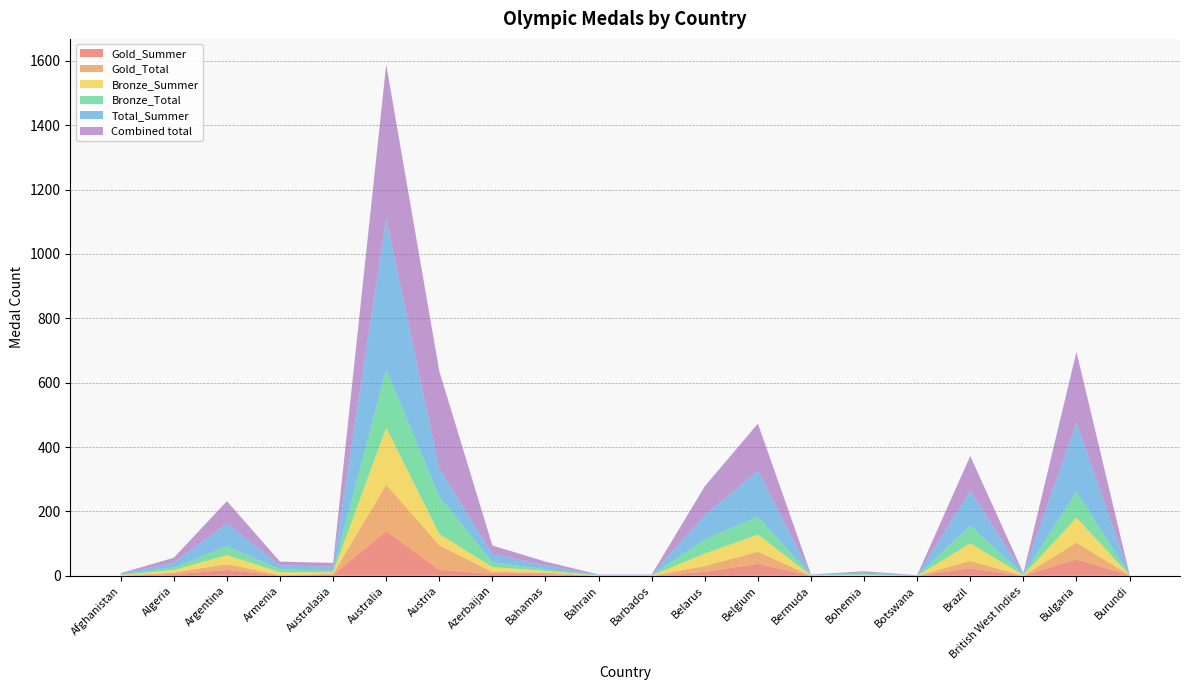

Reading left to right, list all the values displayed in this chart.

Gold_Summer: Afghanistan=0	Algeria=5	Argentina=18	Armenia=1	Australasia=3	Australia=139	Austria=18	Azerbaijan=6	Bahamas=5	Bahrain=0	Barbados=0	Belarus=12	Belgium=37	Bermuda=0	Bohemia=0	Botswana=0	Brazil=23	British West Indies=0	Bulgaria=51	Burundi=1
Gold_Total: Afghanistan=0	Algeria=5	Argentina=18	Armenia=1	Australasia=3	Australia=144	Austria=77	Azerbaijan=6	Bahamas=5	Bahrain=0	Barbados=0	Belarus=18	Belgium=38	Bermuda=0	Bohemia=0	Botswana=0	Brazil=23	British West Indies=0	Bulgaria=52	Burundi=1
Bronze_Summer: Afghanistan=2	Algeria=8	Argentina=28	Armenia=9	Australasia=5	Australia=177	Austria=35	Azerbaijan=15	Bahamas=5	Bahrain=1	Barbados=1	Belarus=39	Belgium=53	Bermuda=1	Bohemia=3	Botswana=0	Brazil=55	British West Indies=2	Bulgaria=78	Burundi=0
Bronze_Total: Afghanistan=2	Algeria=8	Argentina=28	Armenia=9	Australasia=5	Australia=181	Austria=116	Azerbaijan=15	Bahamas=5	Bahrain=1	Barbados=1	Belarus=44	Belgium=56	Bermuda=1	Bohemia=3	Botswana=0	Brazil=55	British West Indies=2	Bulgaria=81	Burundi=0
Total_Summer: Afghanistan=2	Algeria=15	Argentina=70	Armenia=12	Australasia=12	Australia=468	Austria=86	Azerbaijan=26	Bahamas=12	Bahrain=1	Barbados=1	Belarus=75	Belgium=142	Bermuda=1	Bohemia=4	Botswana=1	Brazil=108	British West Indies=2	Bulgaria=214	Burundi=1
Combined total: Afghanistan=2	Algeria=15	Argentina=70	Armenia=12	Australasia=12	Australia=480	Austria=304	Azerbaijan=26	Bahamas=12	Bahrain=1	Barbados=1	Belarus=90	Belgium=147	Bermuda=1	Bohemia=4	Botswana=1	Brazil=108	British West Indies=2	Bulgaria=220	Burundi=1